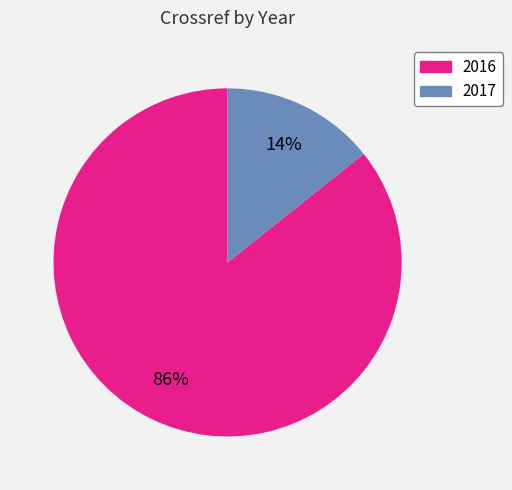

True or false: 2016 accounts for 86% of the total.

True